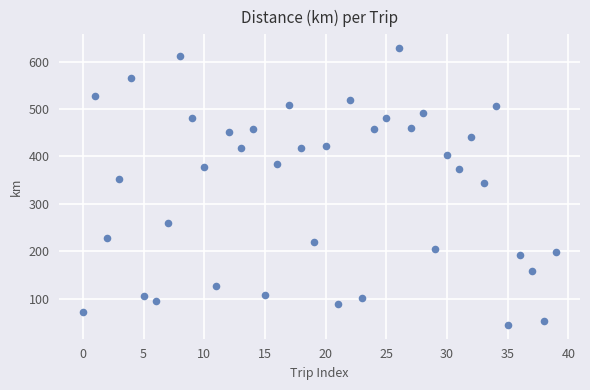

What Y value in the scatter plot is closest to 336?

344.4